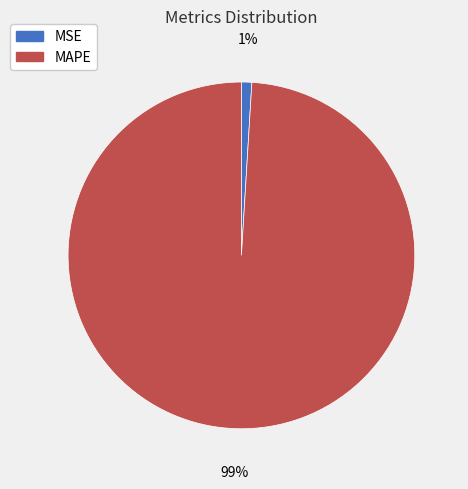

Which category accounts for the majority?

MAPE